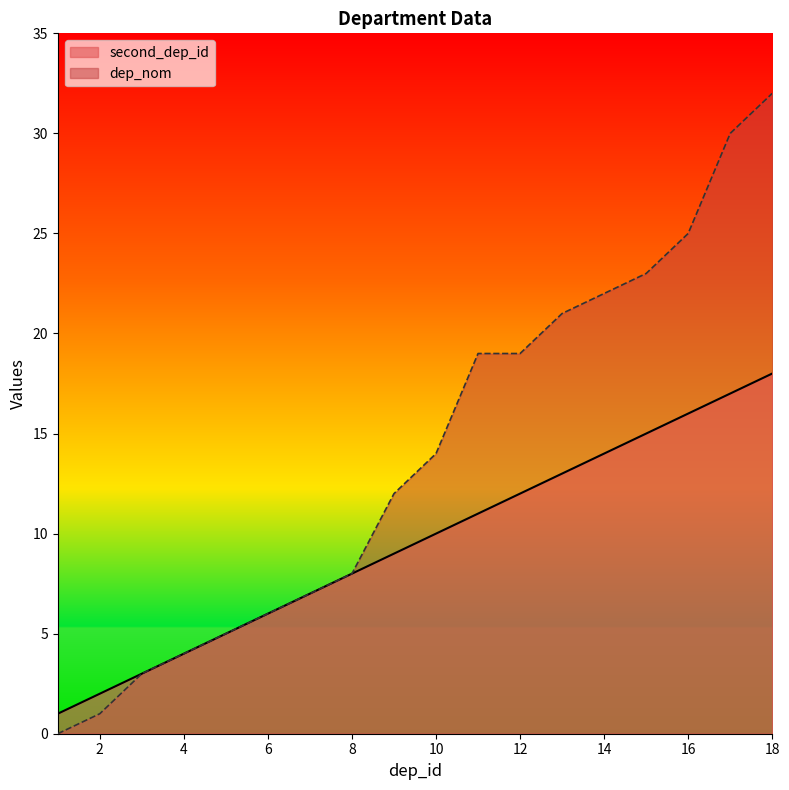

Does the chart have visible grid lines?

No